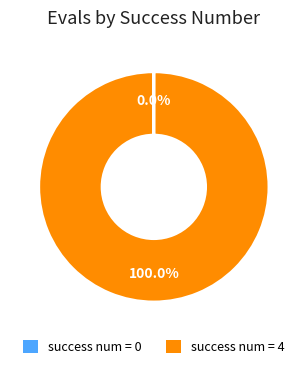

To the nearest percent, what percentage of the pie is success num = 4?

100%